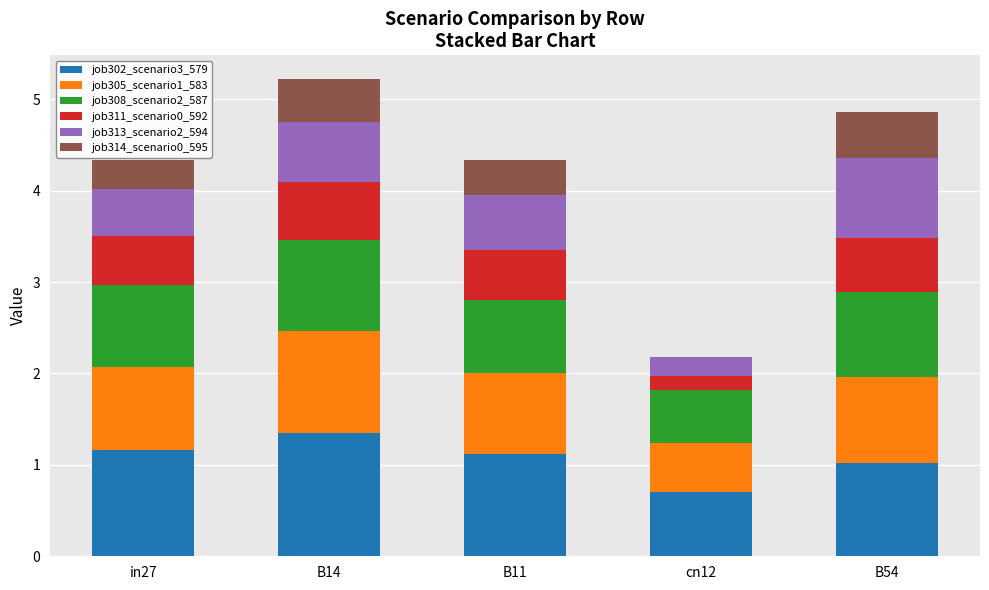

What is the maximum value for job302_scenario3_579?

1.4